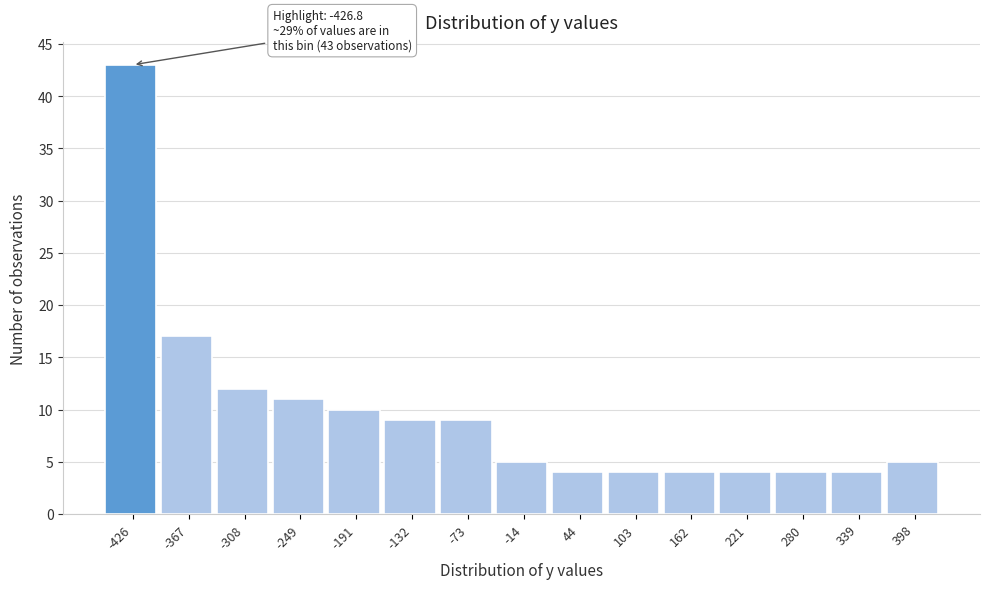

Reading right to left, list all the values displayed in this chart.

5	4	4	4	4	4	4	5	9	9	10	11	12	17	43